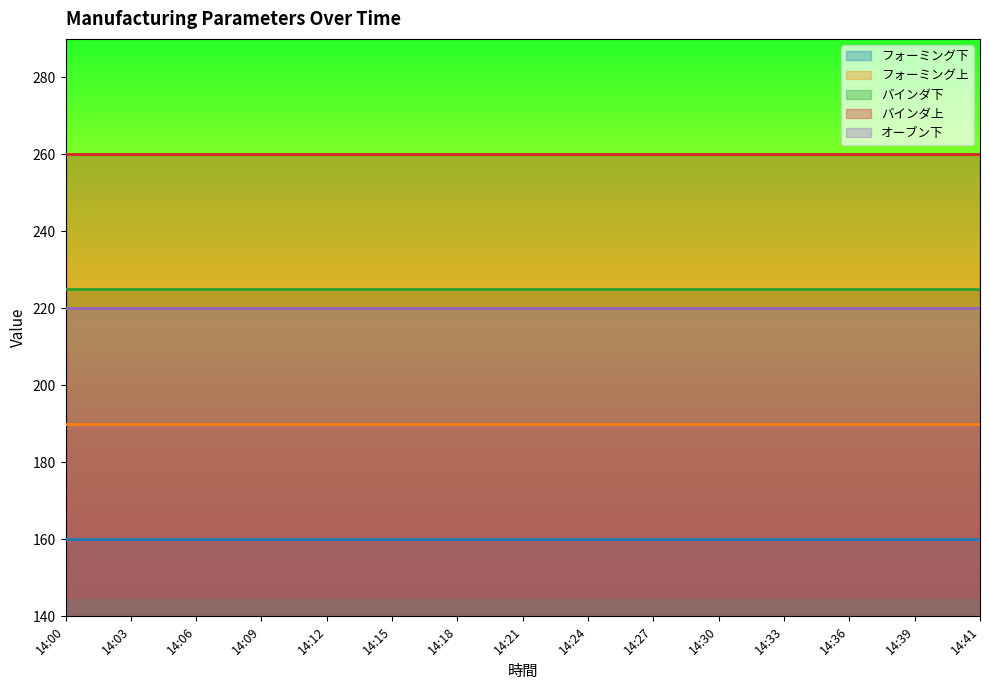

Between 14:30 and 14:41, which series saw the biggest shift?

フォーミング下